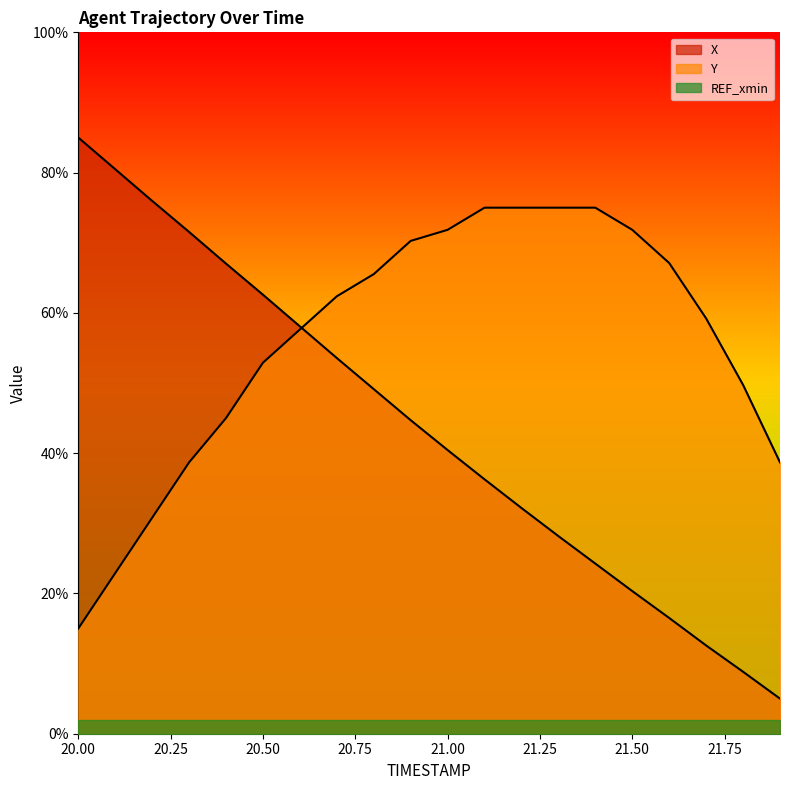

True or false: X and Y cross at least once.

True